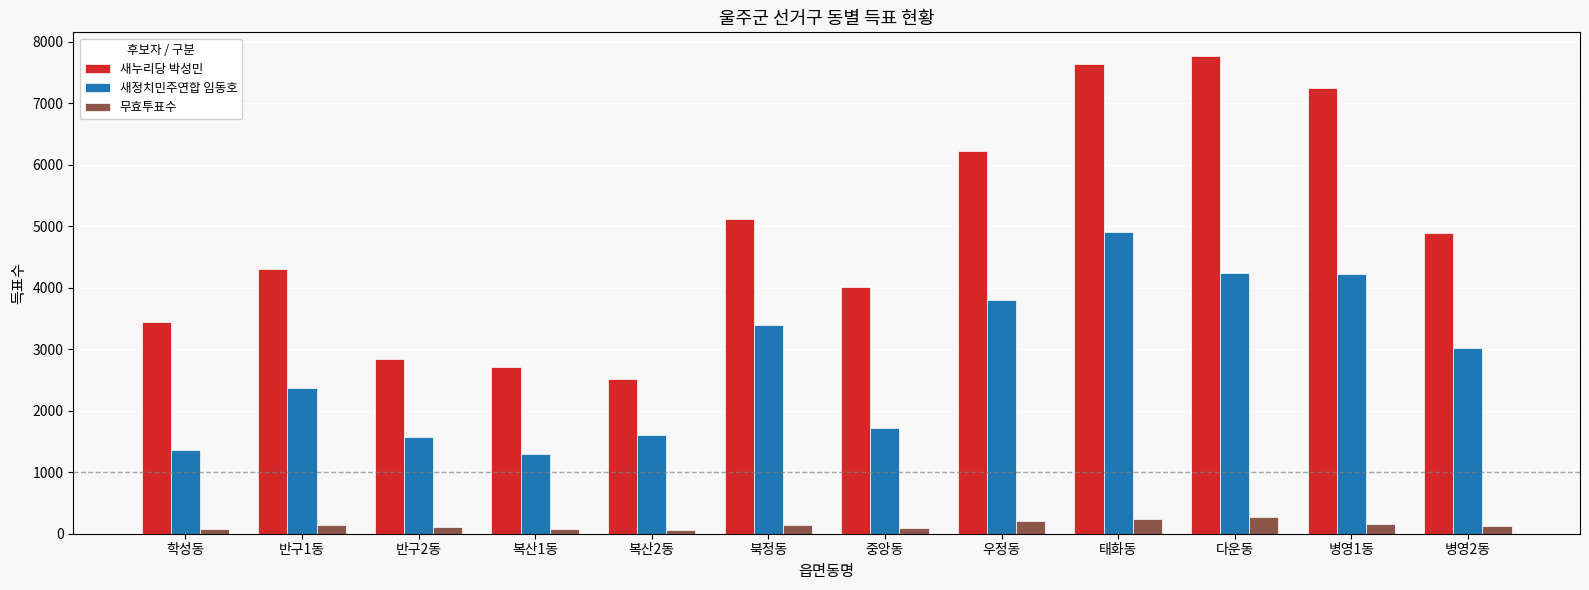

At which label is 새정치민주연합 임동호 closest to 3107?

병영2동